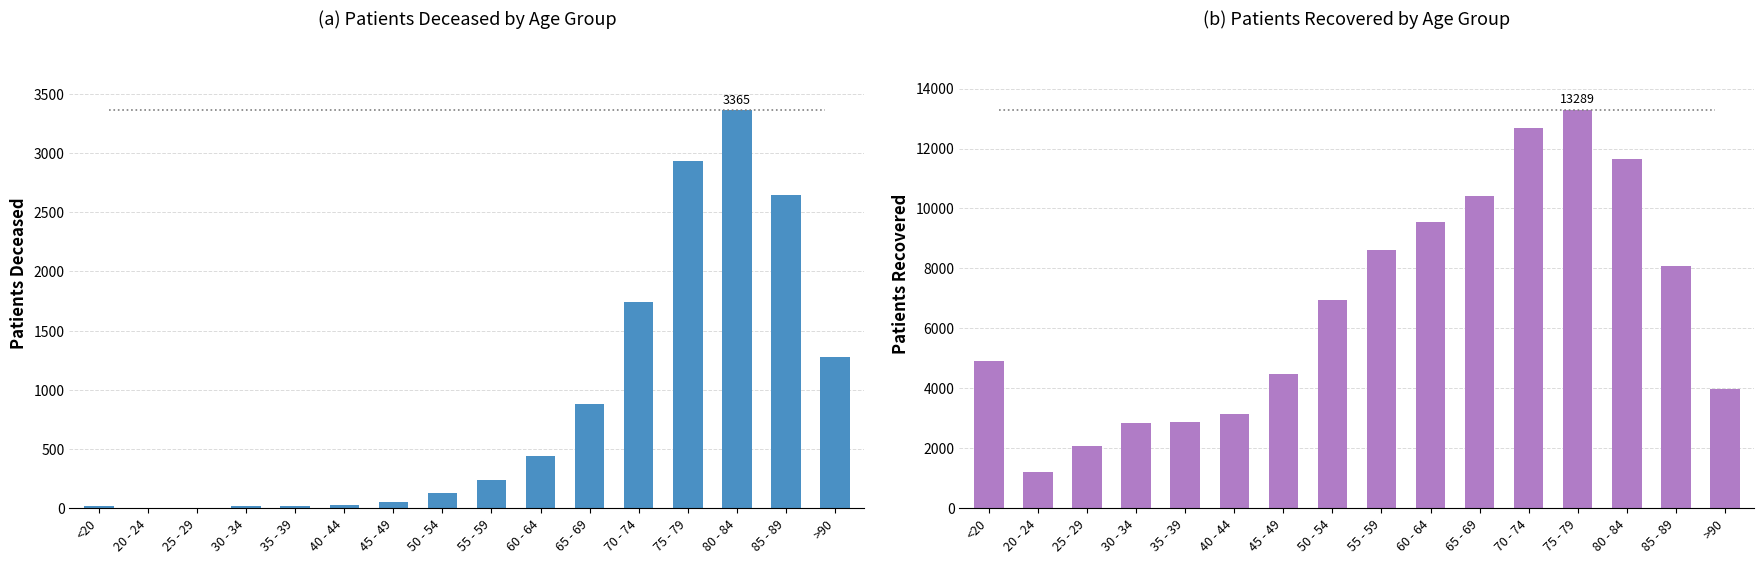

What is the sum of all patients_deceased values?

13801